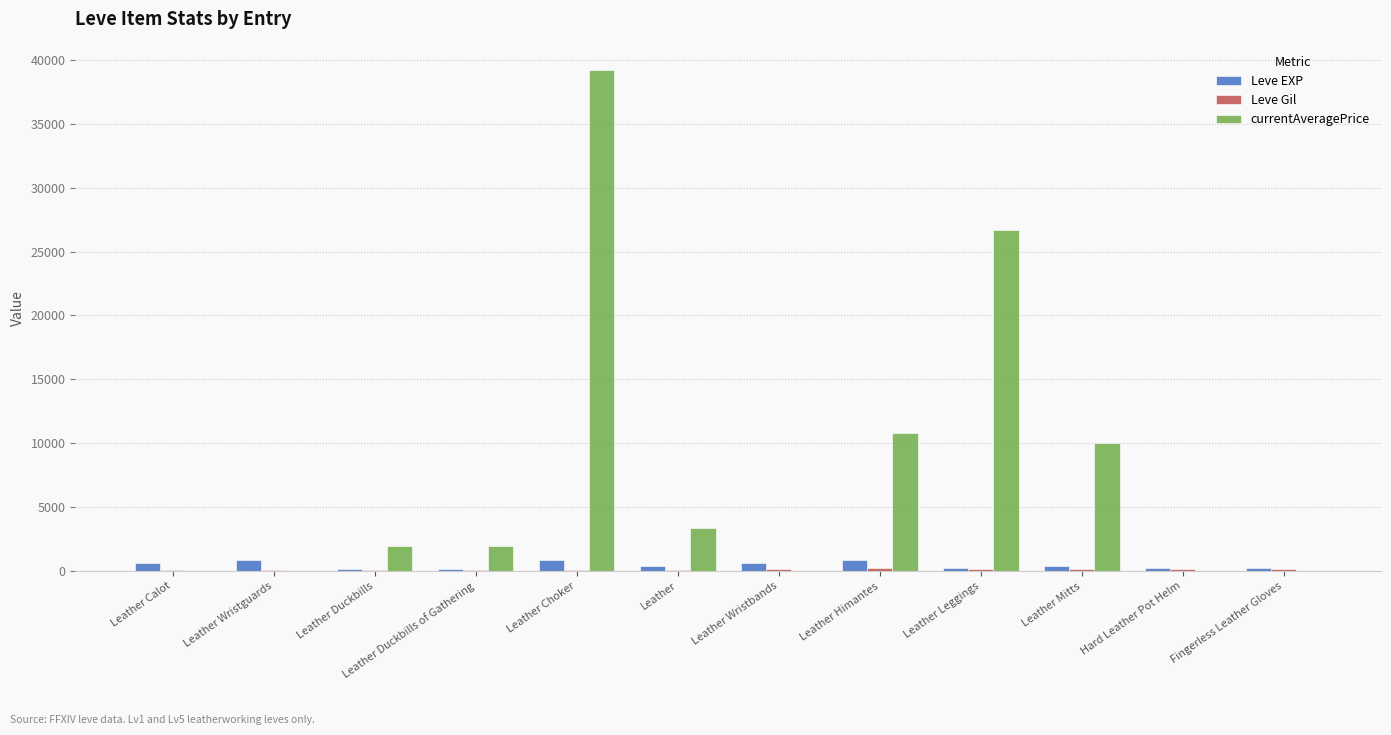

Between Leather and Fingerless Leather Gloves, which series saw the biggest shift?

currentAveragePrice